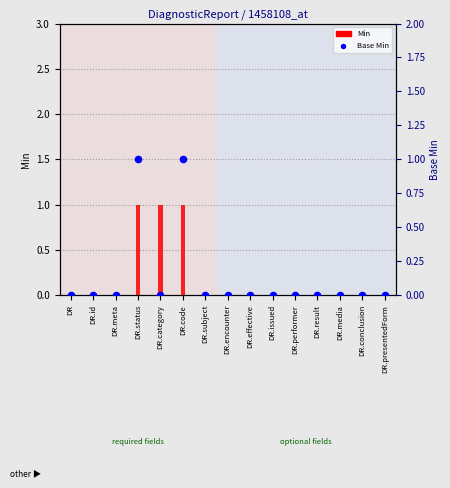

Which series has the widest spread of Y values?

Min